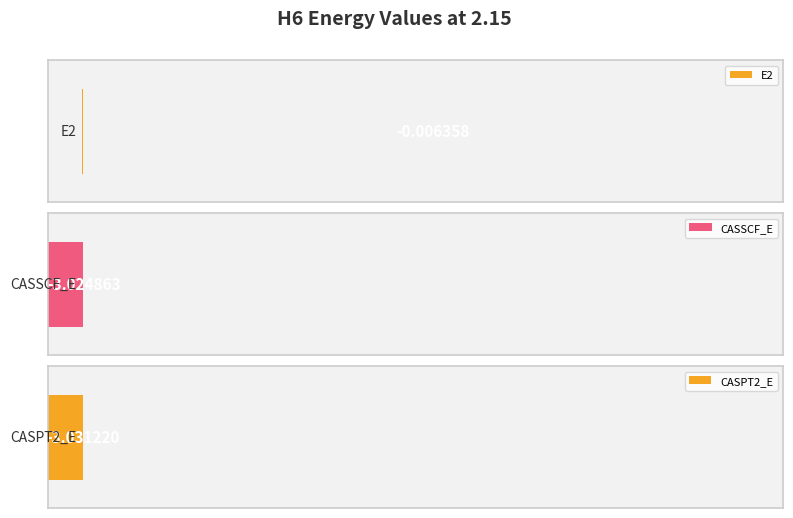

How many bars are there in total?

3